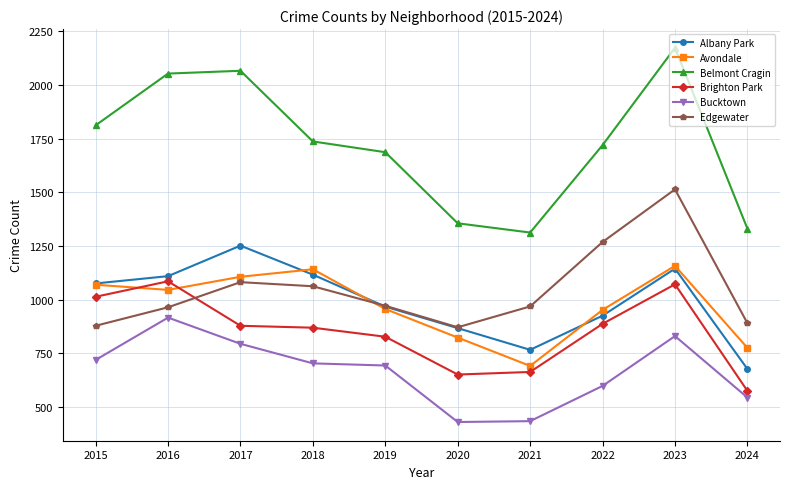

What is the sum of the Belmont Cragin values at 2023 and 2019?

3860